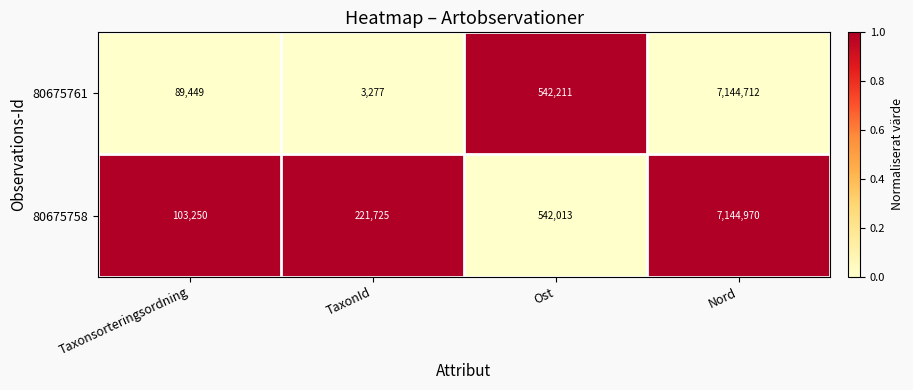

Reading right to left, what are all the values shown in this chart?

80675761: Nord=7144712	Ost=542211	TaxonId=3277	Taxonsorteringsordning=89449
80675758: Nord=7144970	Ost=542013	TaxonId=221725	Taxonsorteringsordning=103250